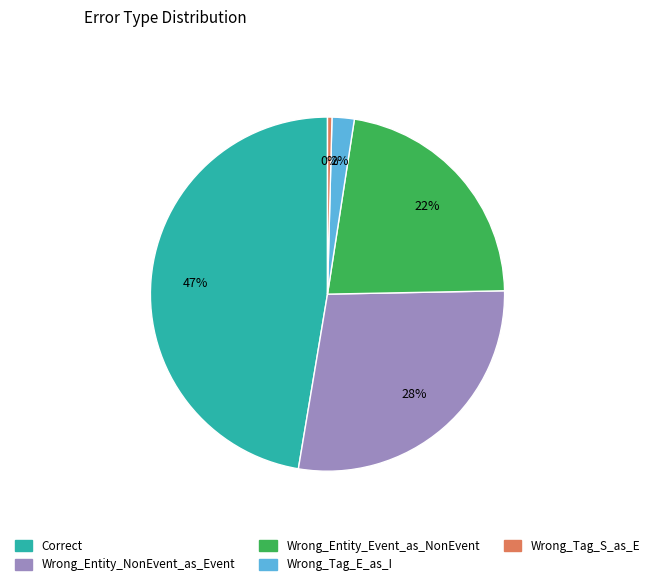

Does Wrong_Tag_E_as_I represent more than half of the total?

No